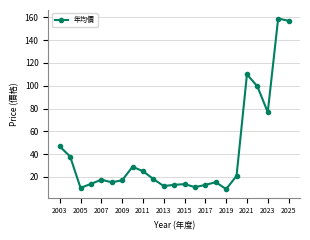

What is the greatest value displayed?

159.0